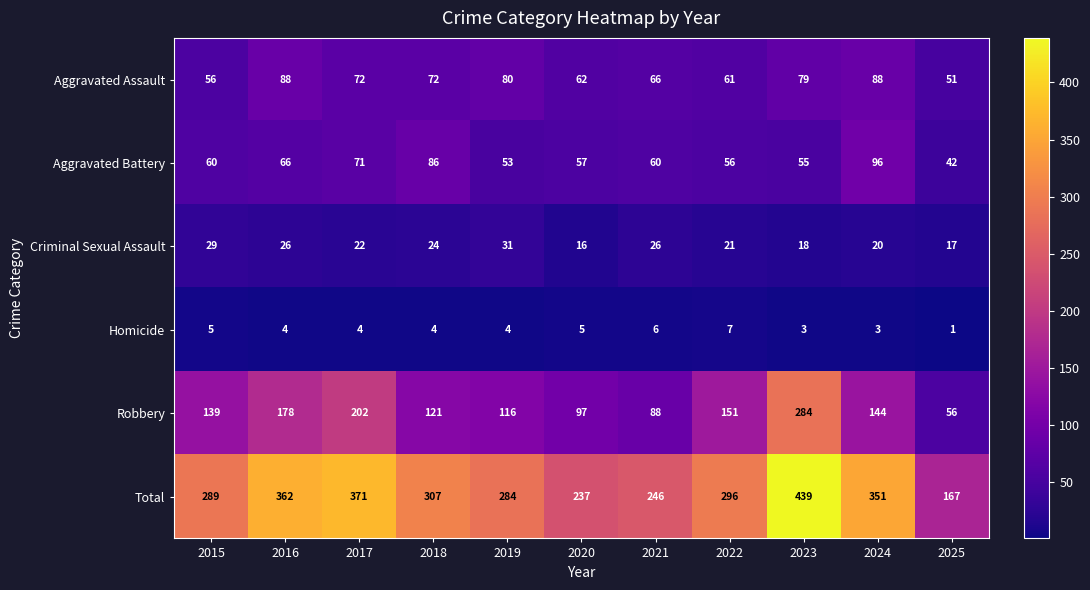

Which category has the lowest value across all series?

2025